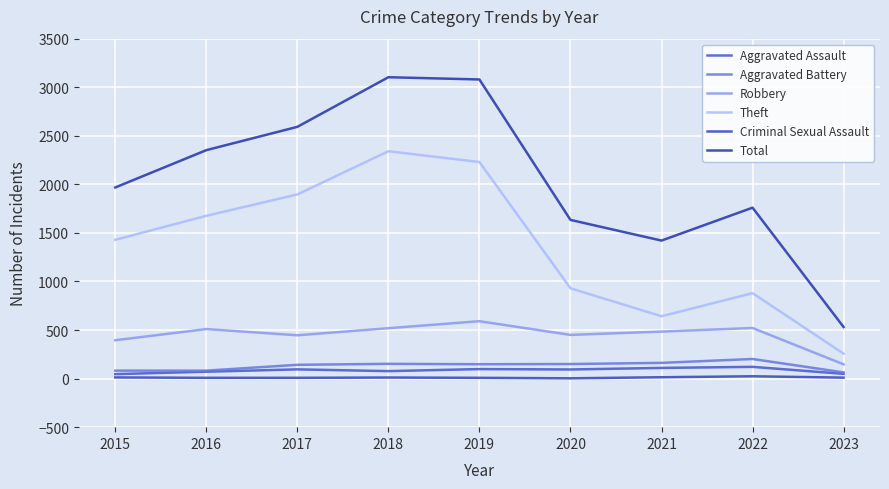

Is it true that Total equals 3603 at 2017?

False